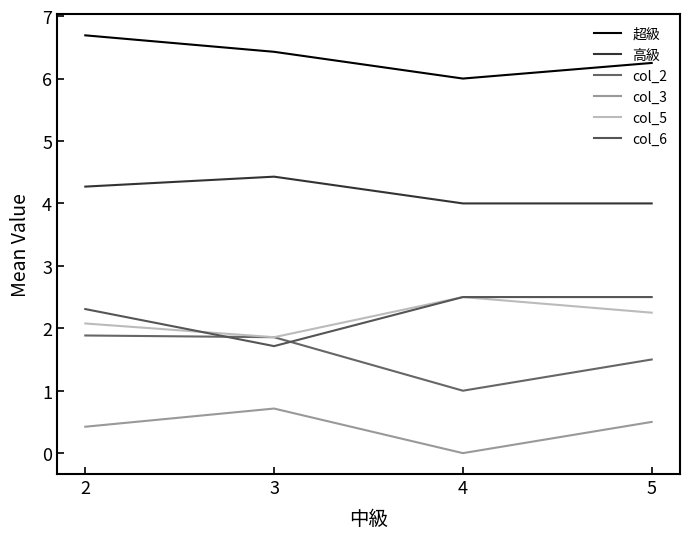

What are all the series names shown in the legend?

超級, 高級, col_2, col_3, col_5, col_6